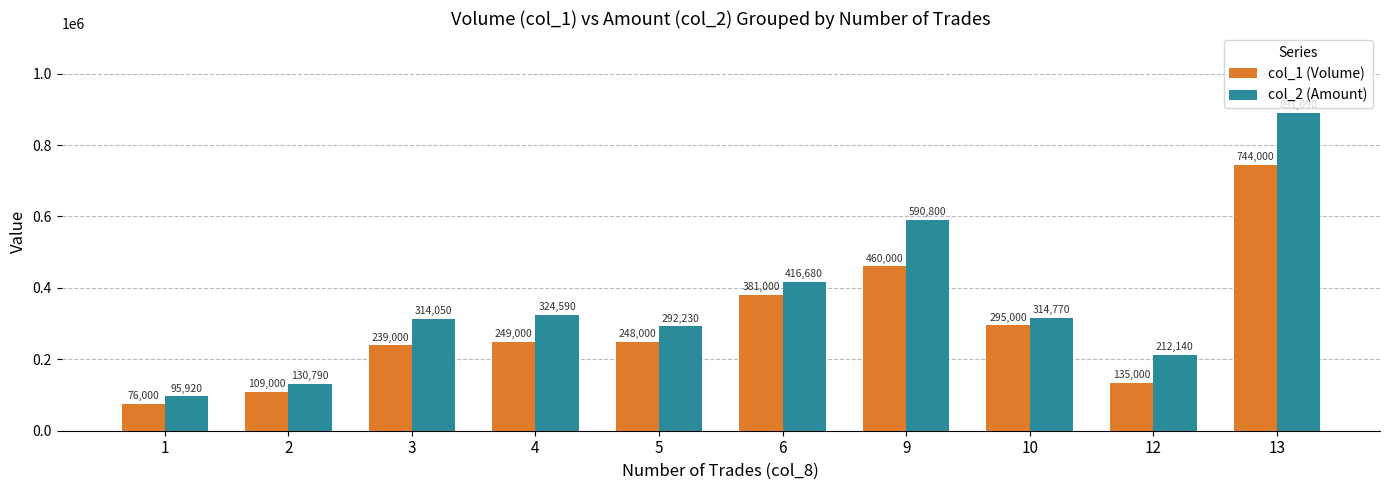

At which category is the sum across all series the highest?

13